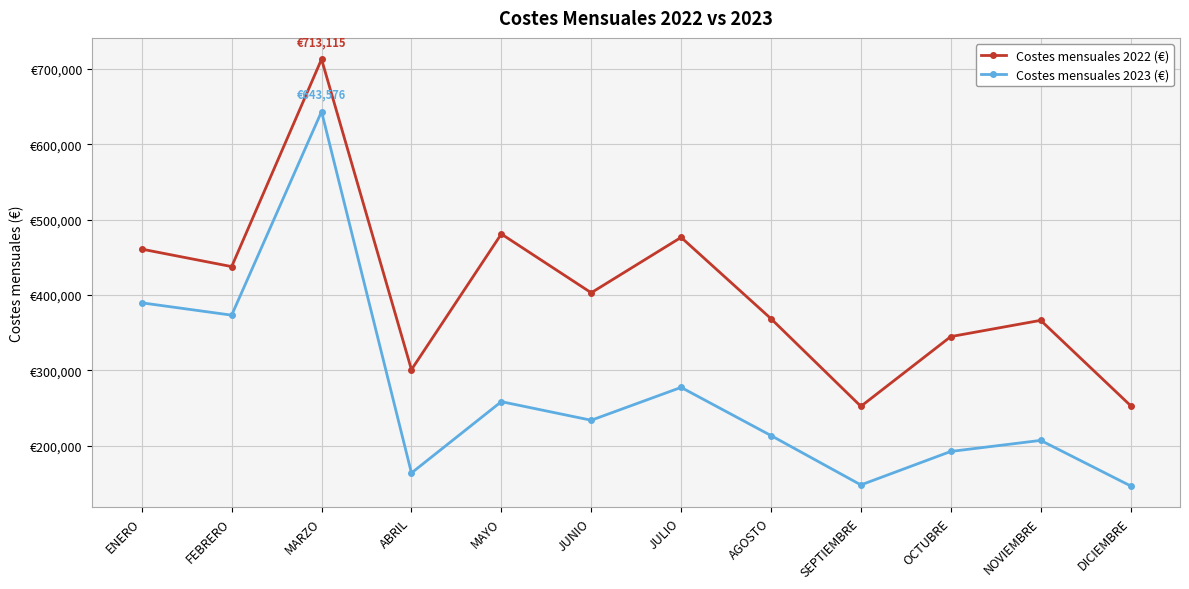

In Costes mensuales 2023 (€), how many points are lower than both neighbors (excluding endpoints)?

4